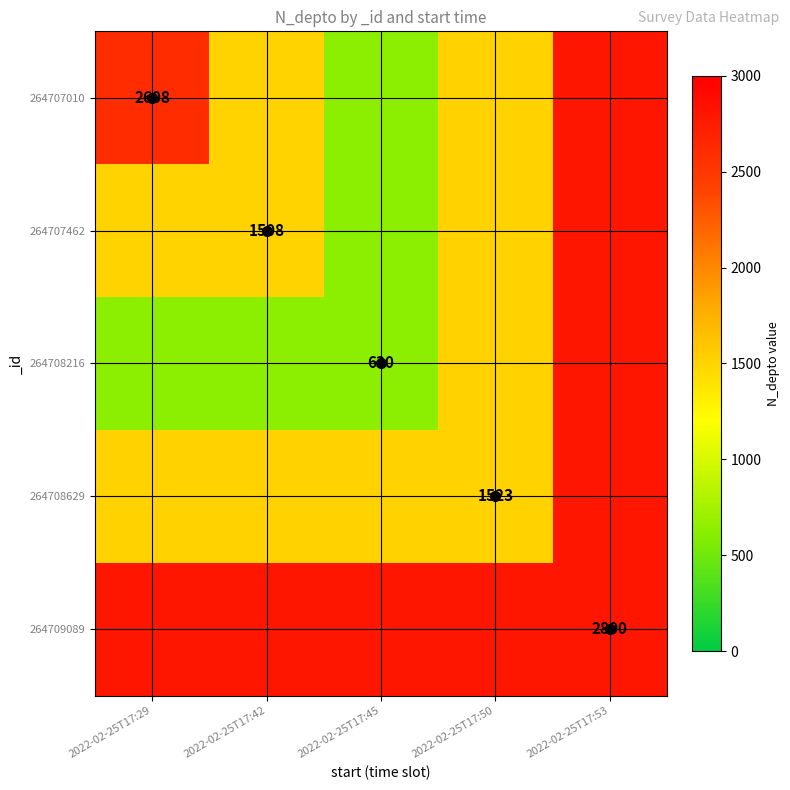

At which category does the chart reach its peak across all series?

2022-02-25T17:53